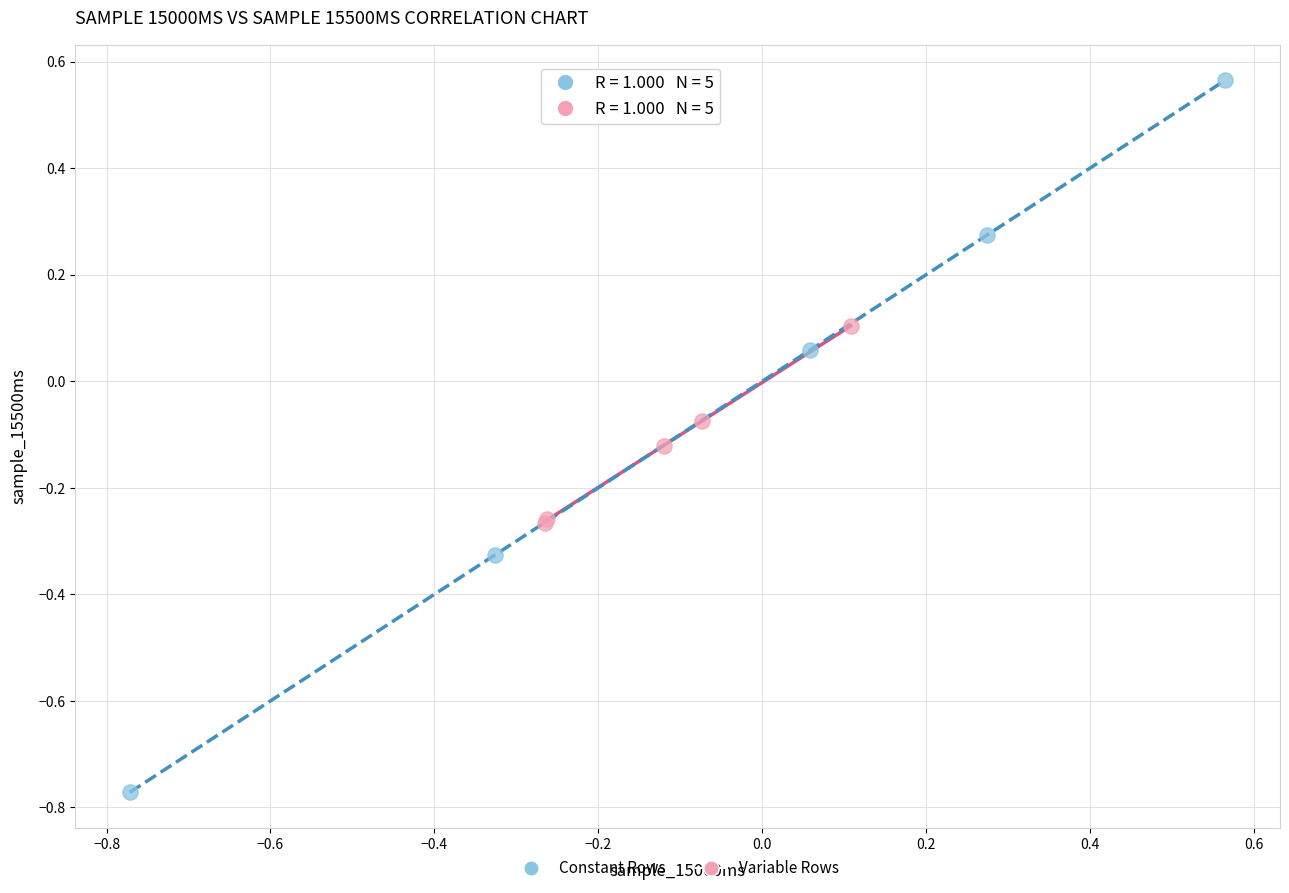

Which series contains the lowest Y value?

Constant Rows